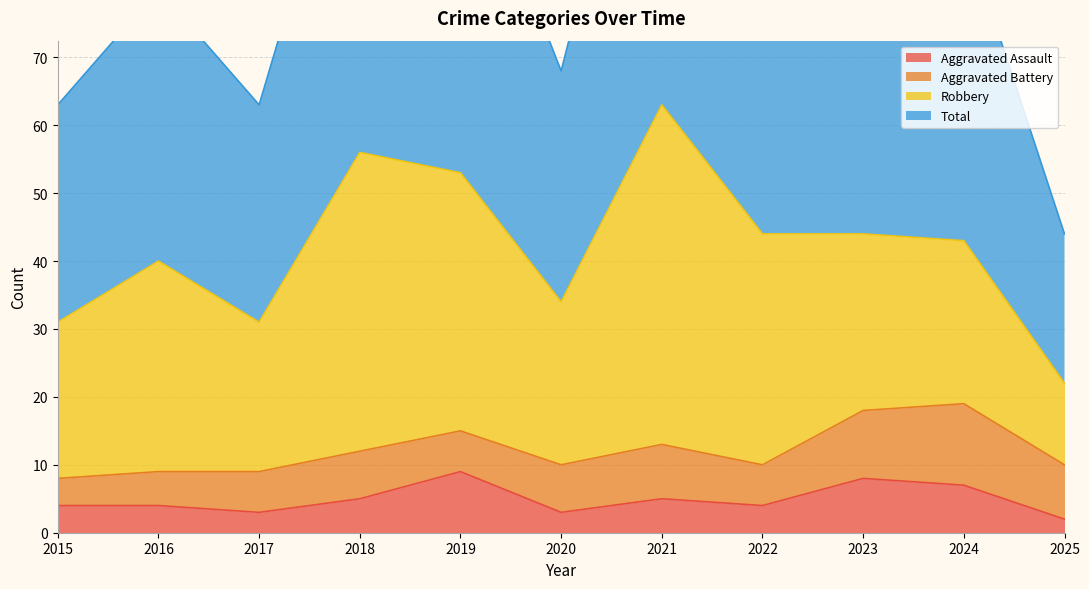

What is the average value of the Total series?

85